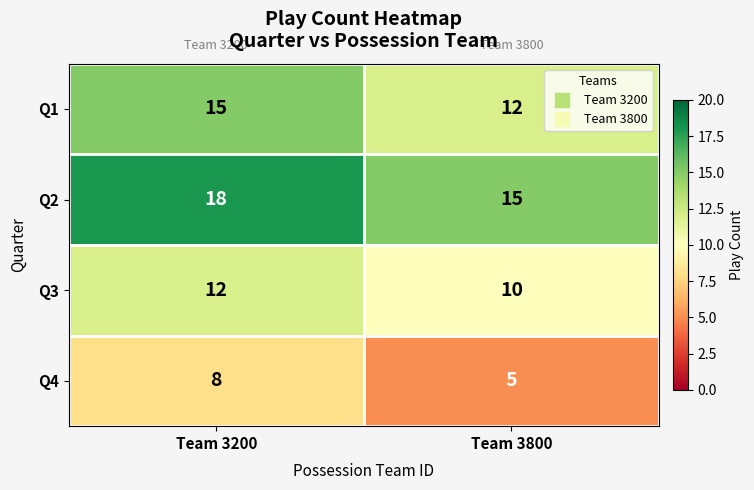

List the series in order of their overall mean, lowest first.

Q4, Q3, Q1, Q2